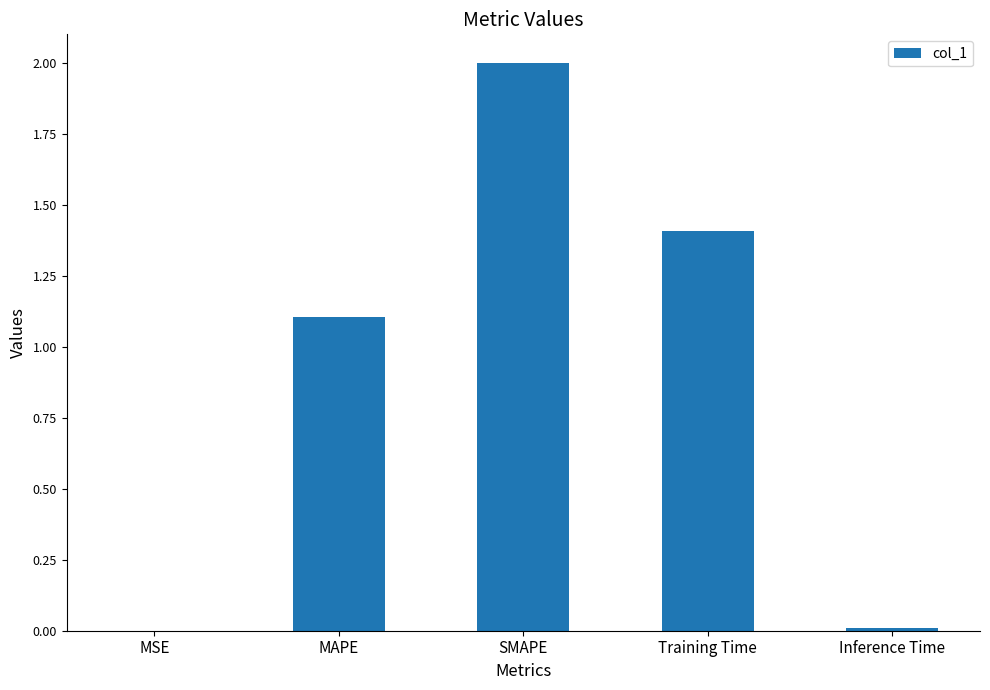

Are the bars grouped side by side (vs. stacked)?

No